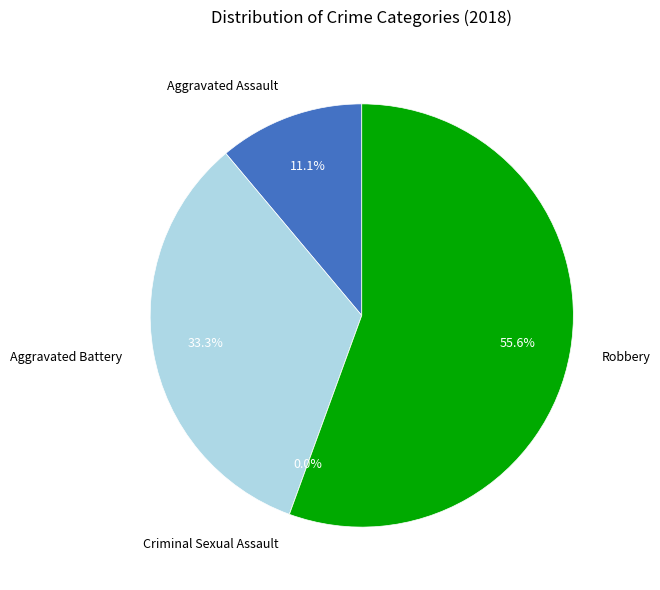

Do Criminal Sexual Assault and Aggravated Assault together represent more than half of the pie?

No